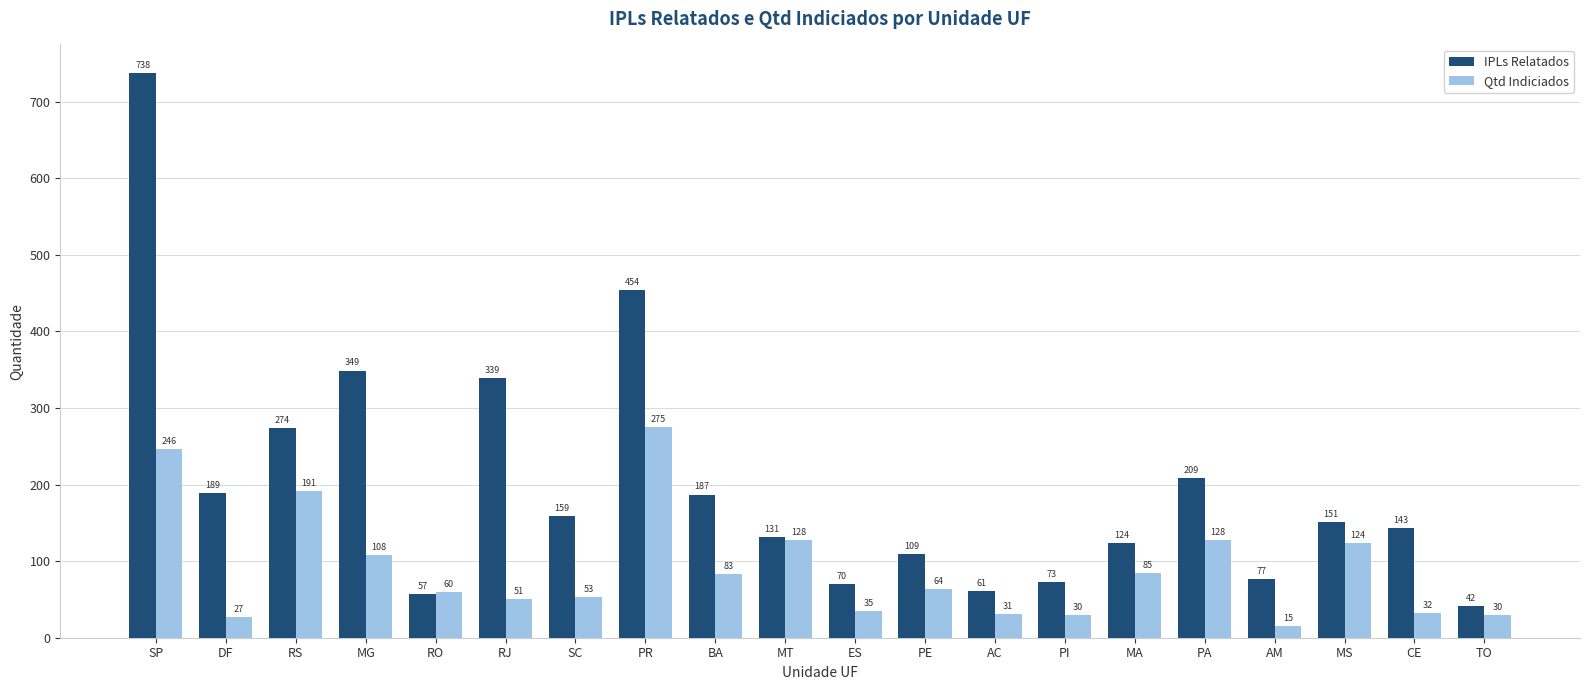

The value of IPLs Relatados at MG is 349. True or false?

True